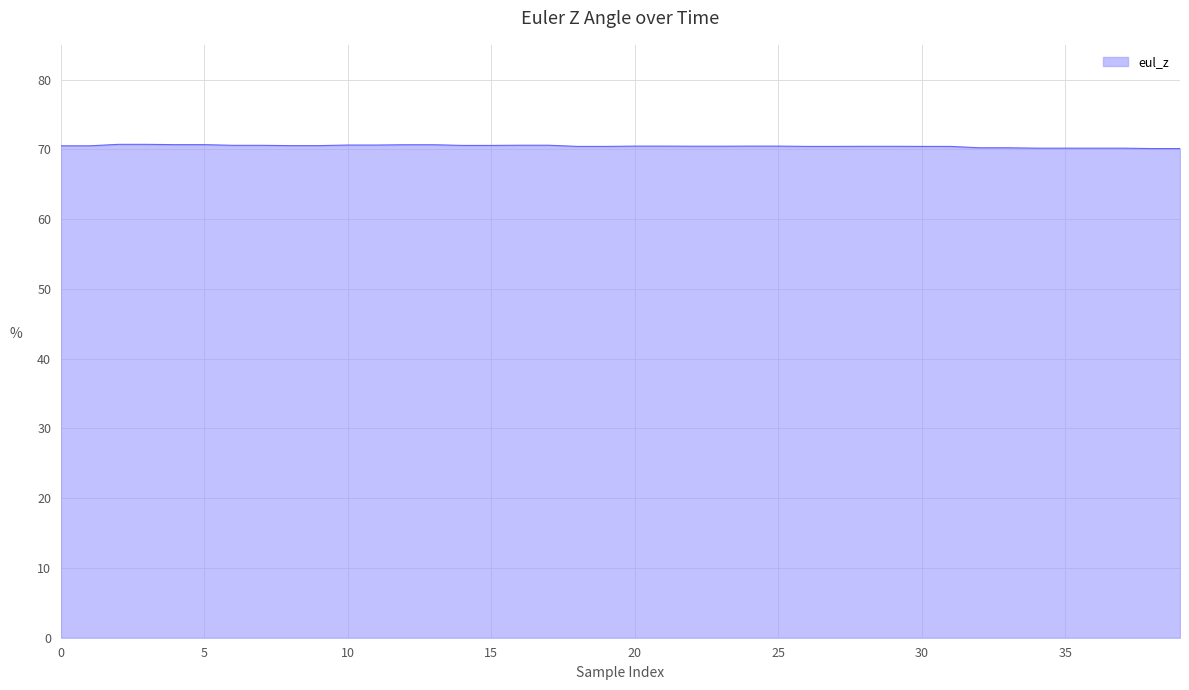

What is the greatest value displayed?

70.7